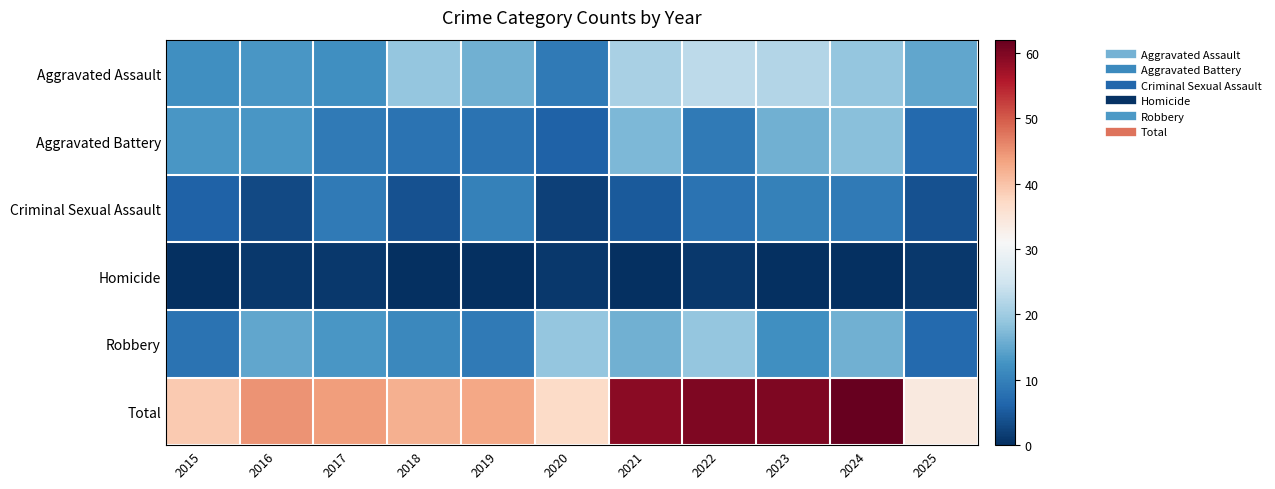

List the series in order of their peak value, highest first.

Total, Aggravated Assault, Robbery, Aggravated Battery, Criminal Sexual Assault, Homicide